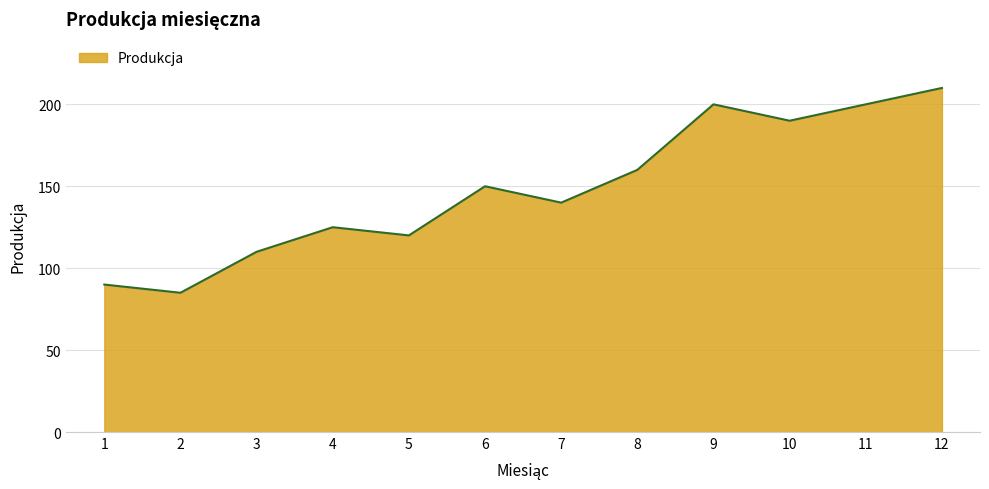

At which category does the data reach its first local peak?

4